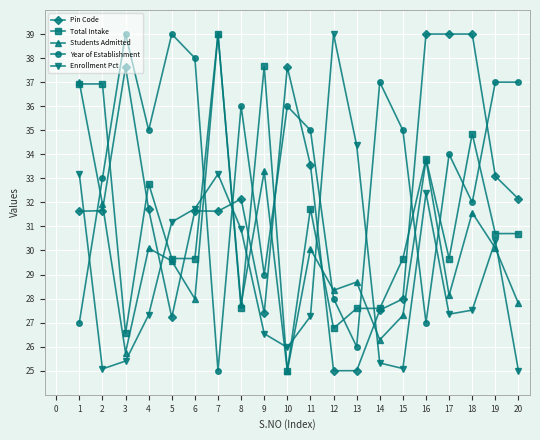

Which series changed the most between 6 and 18?

Pin Code